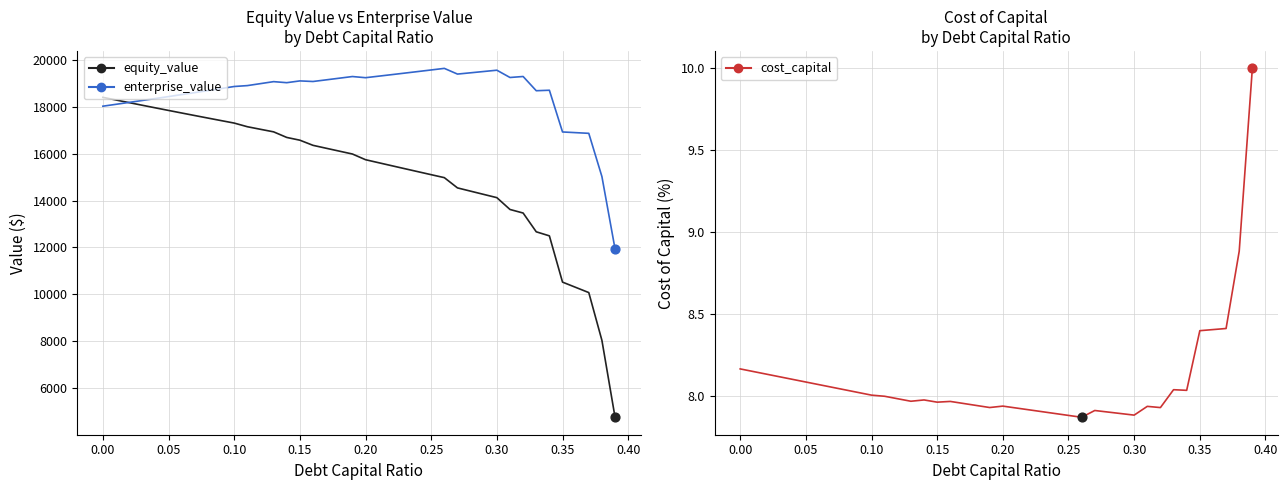

Which series has the widest spread of Y values?

equity_value